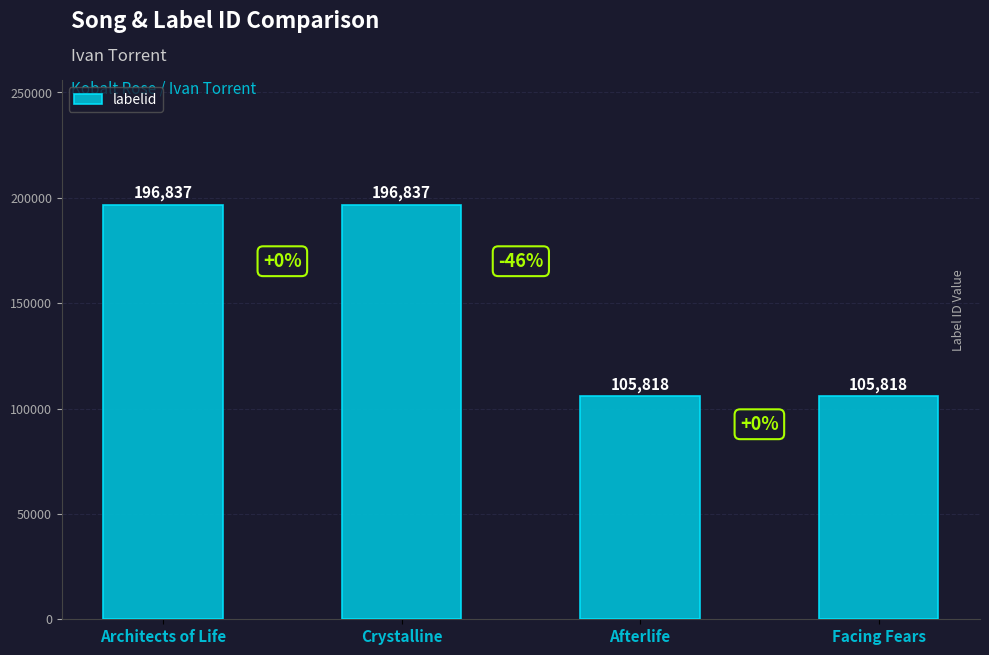

Reading left to right, transcribe all the data shown in this chart.

196837	196837	105818	105818